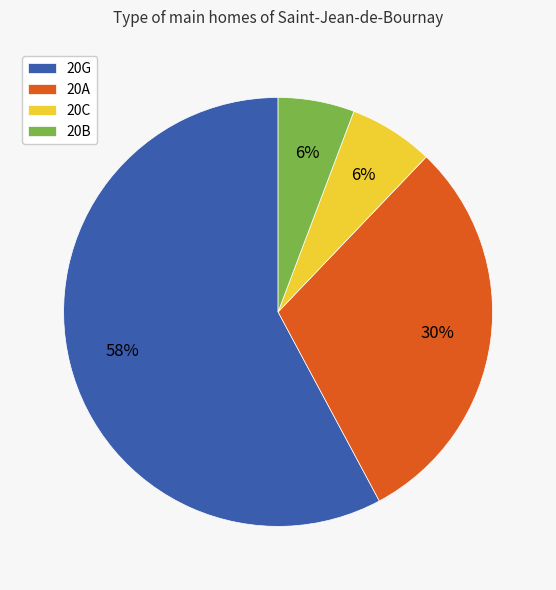

Is the sum of 20A and 20G greater than half?

Yes